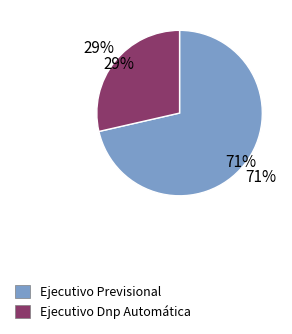

What percentage is the Ejecutivo Previsional slice, to the nearest percent?

71%